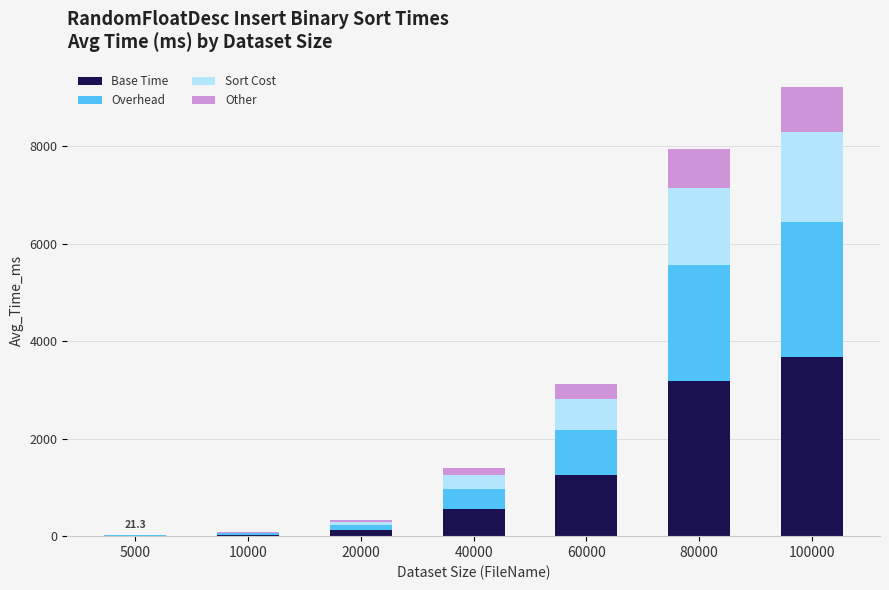

The Base Time series shows 3177.2 at 80000. True or false?

True